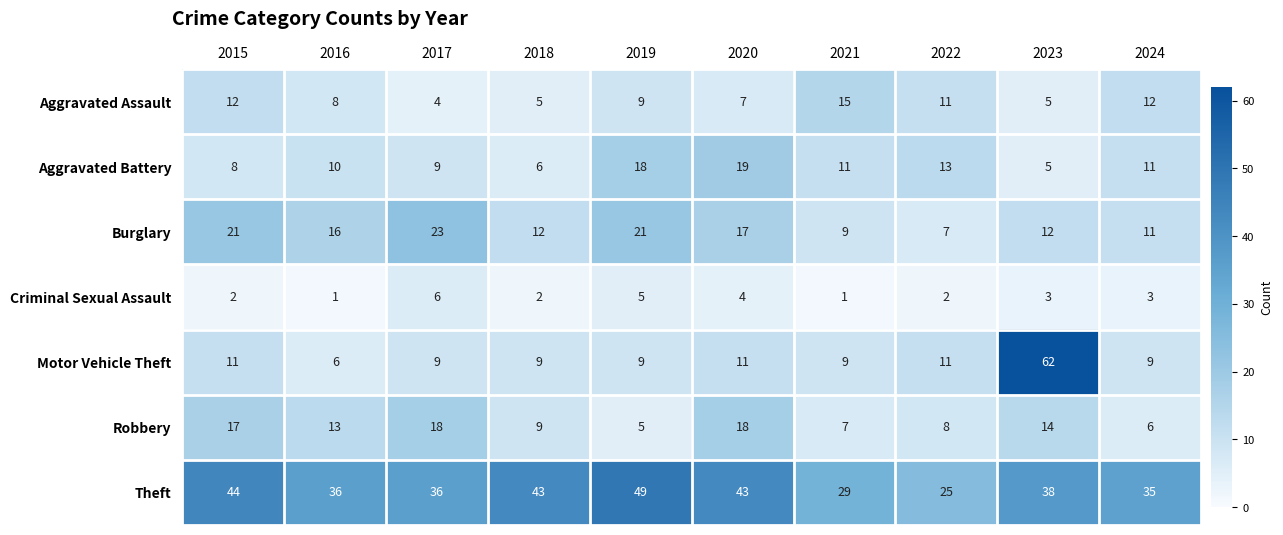

Which series has the widest spread of values?

Motor Vehicle Theft